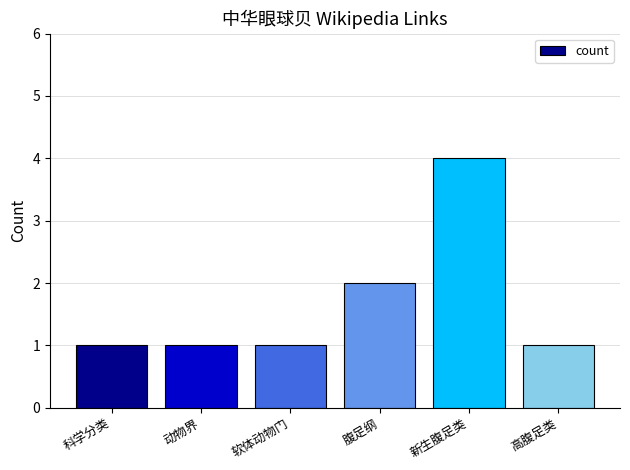

Reading left to right, list all the values displayed in this chart.

1	1	1	2	4	1